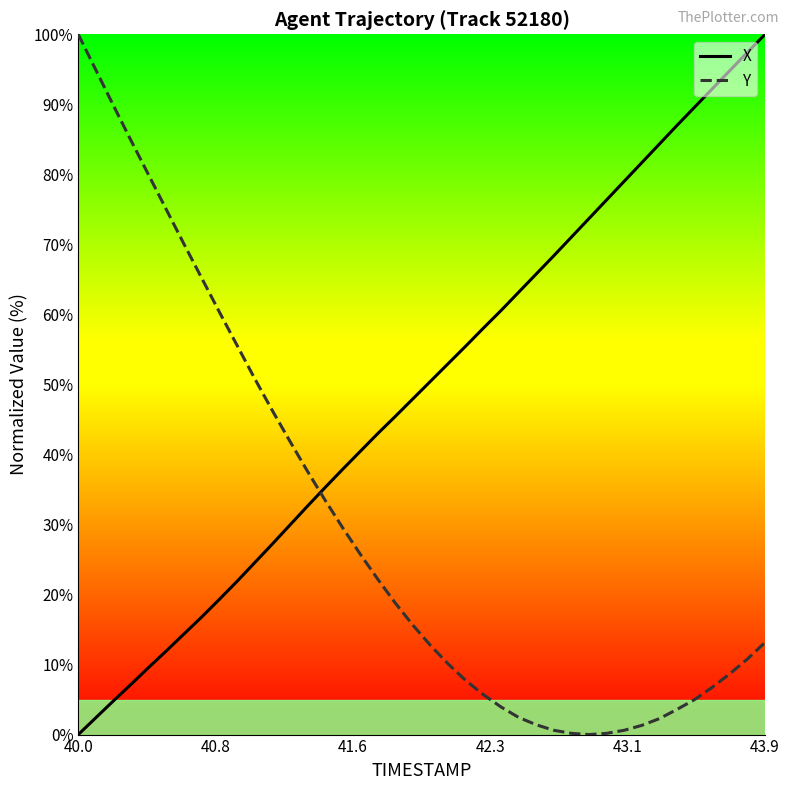

What is the maximum value shown in the chart?

100.0